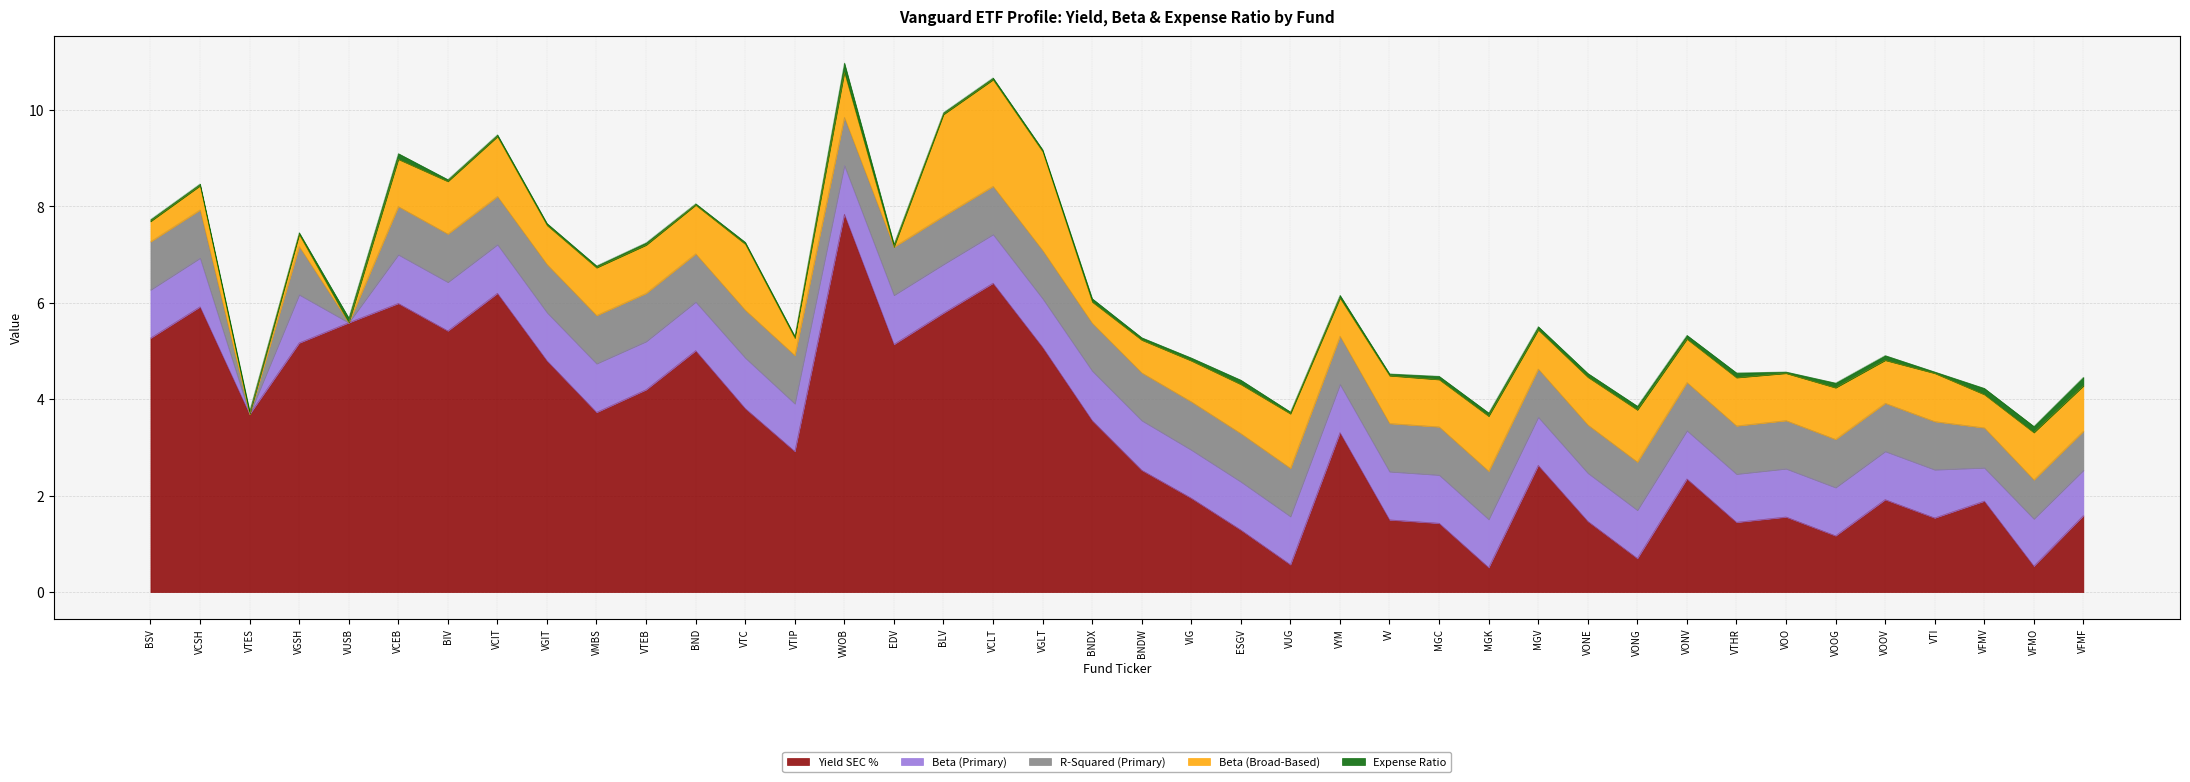

Is the value of vol_rSquared_primary at BNDX greater than the value of yield_sec_pct at VGIT?

No